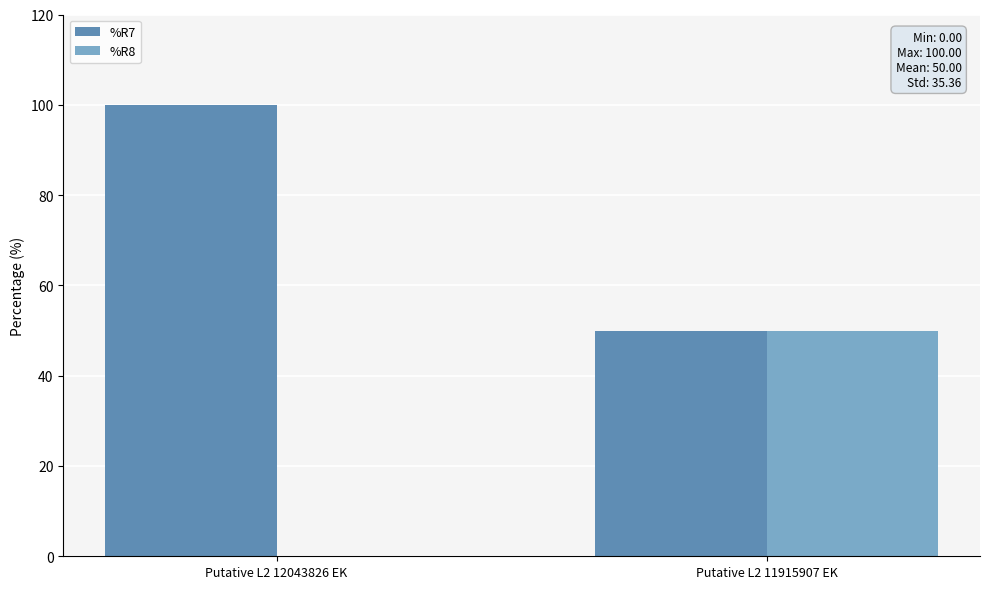

What is the average value of the %R7 series?

75